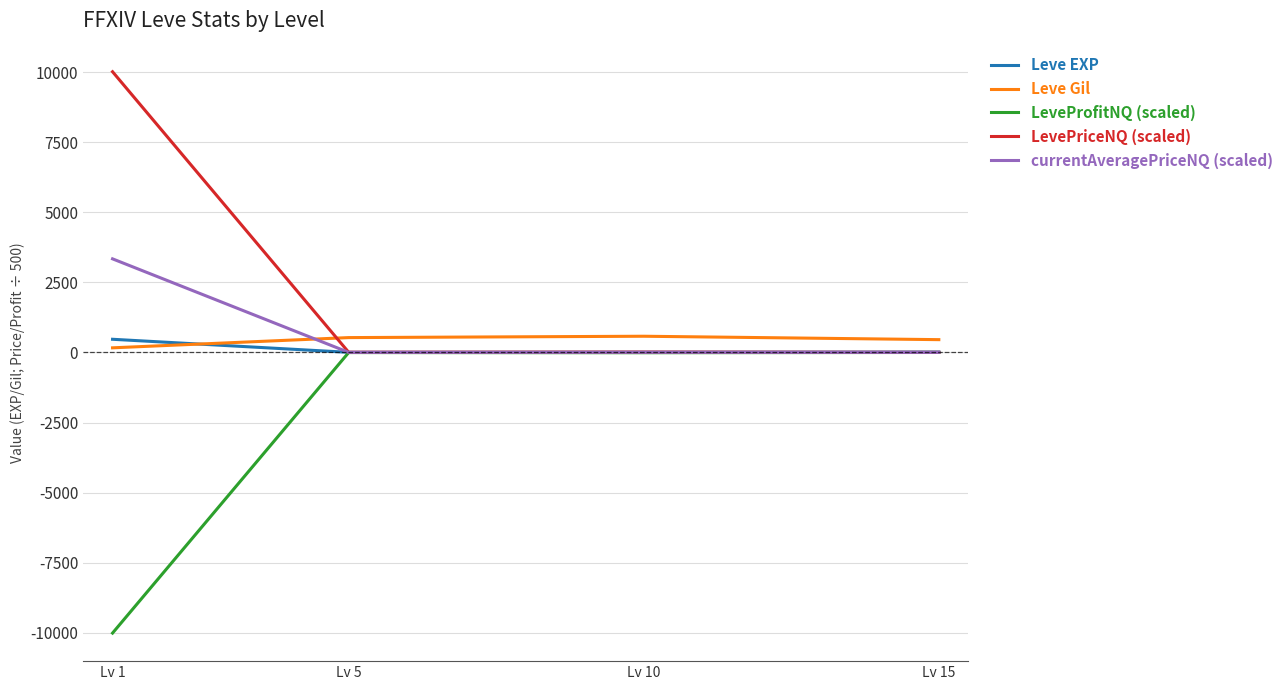

Is the value of currentAveragePriceNQ (scaled) at Lv 1 greater than the value of LevePriceNQ (scaled) at Lv 5?

Yes